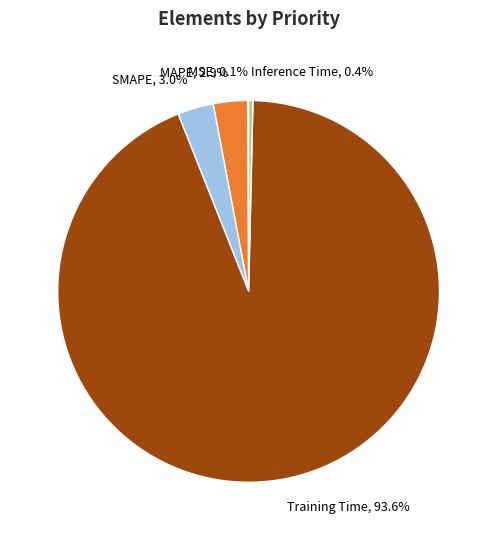

Which category accounts for the majority?

Training Time